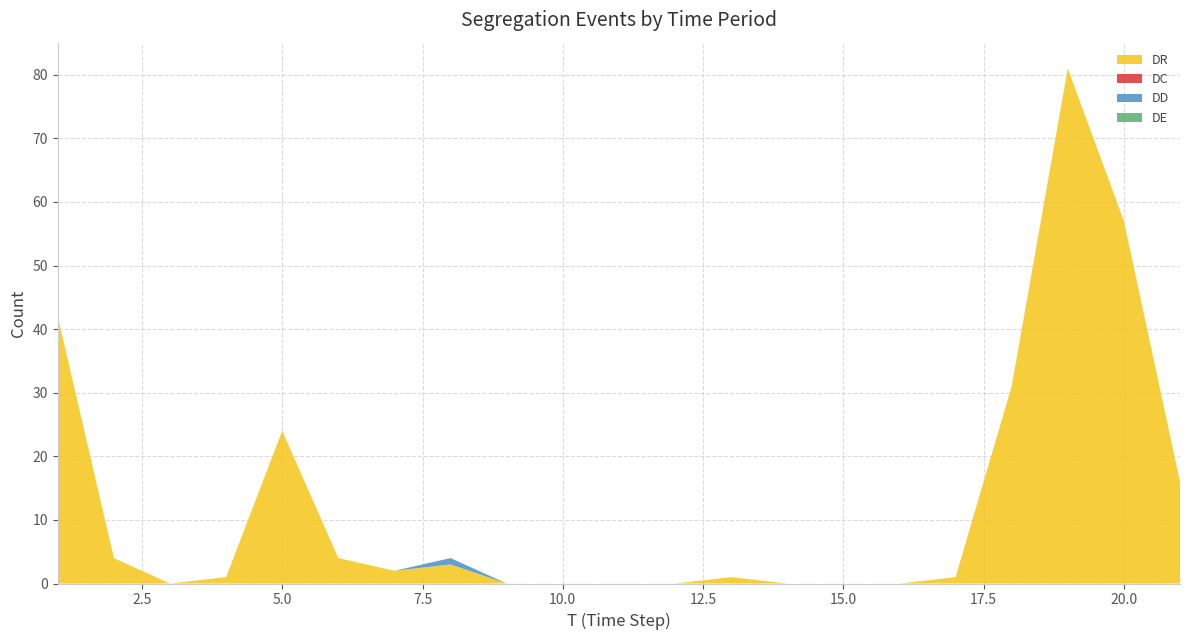

Reading right to left, list all the values displayed in this chart.

DR: 16	57	81	31	1	0	0	0	1	0	0	0	0	3	2	4	24	1	0	4	42
DC: 0	0	0	0	0	0	0	0	0	0	0	0	0	0	0	0	0	0	0	0	0
DD: 0	0	0	0	0	0	0	0	0	0	0	0	0	1	0	0	0	0	0	0	0
DE: 0	0	0	0	0	0	0	0	0	0	0	0	0	0	0	0	0	0	0	0	0